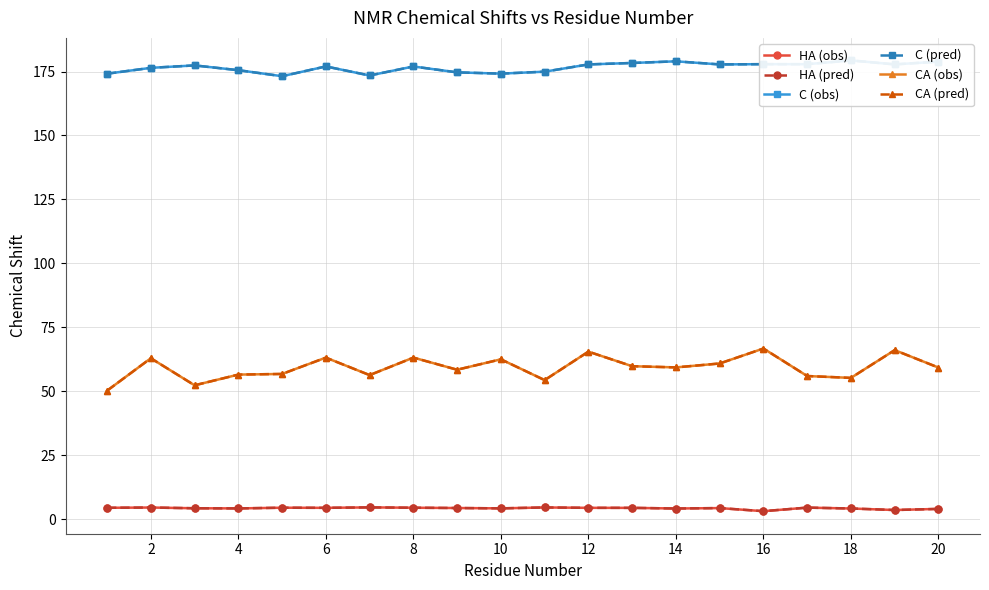

True or false: CA (obs) and C (pred) cross at least once.

False